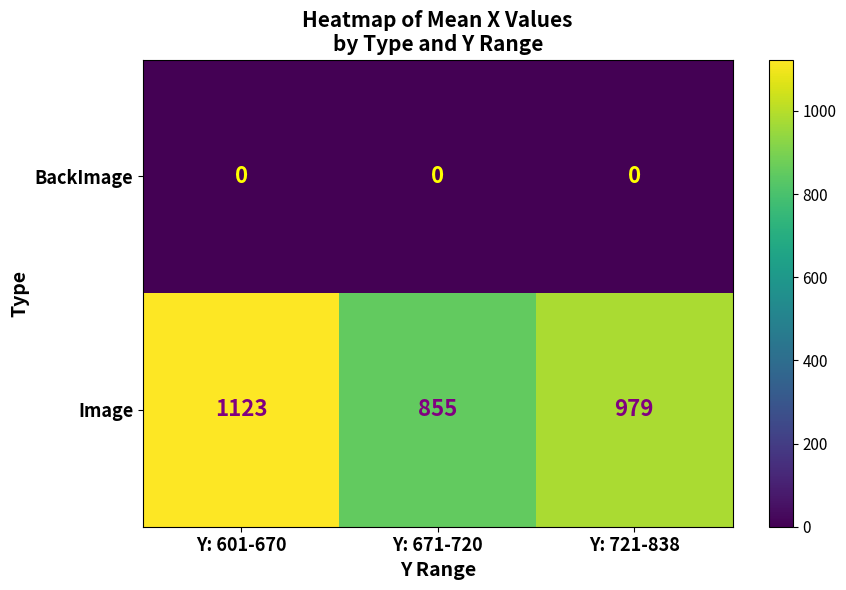

How many distinct data groups are displayed?

2